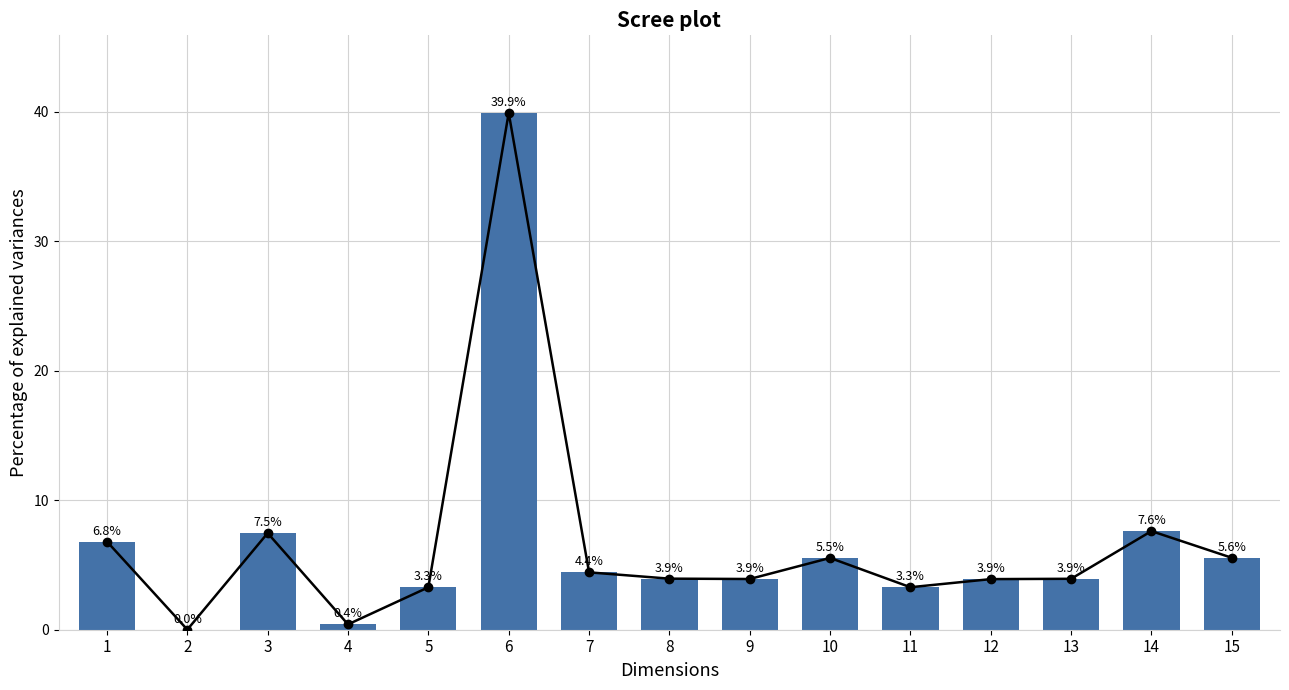

What is the average value?

6.7